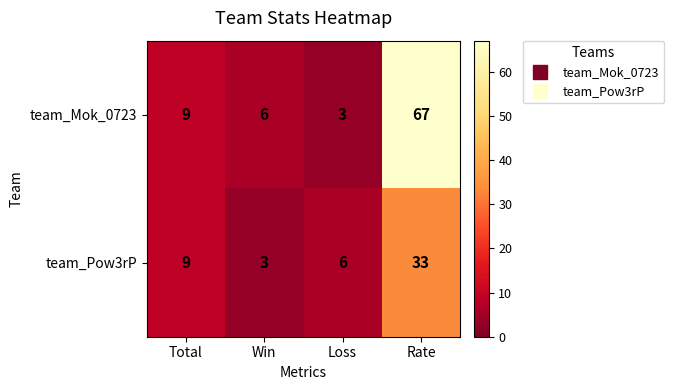

Reading right to left, transcribe all the data shown in this chart.

team_Mok_0723: Rate=67	Loss=3	Win=6	Total=9
team_Pow3rP: Rate=33	Loss=6	Win=3	Total=9